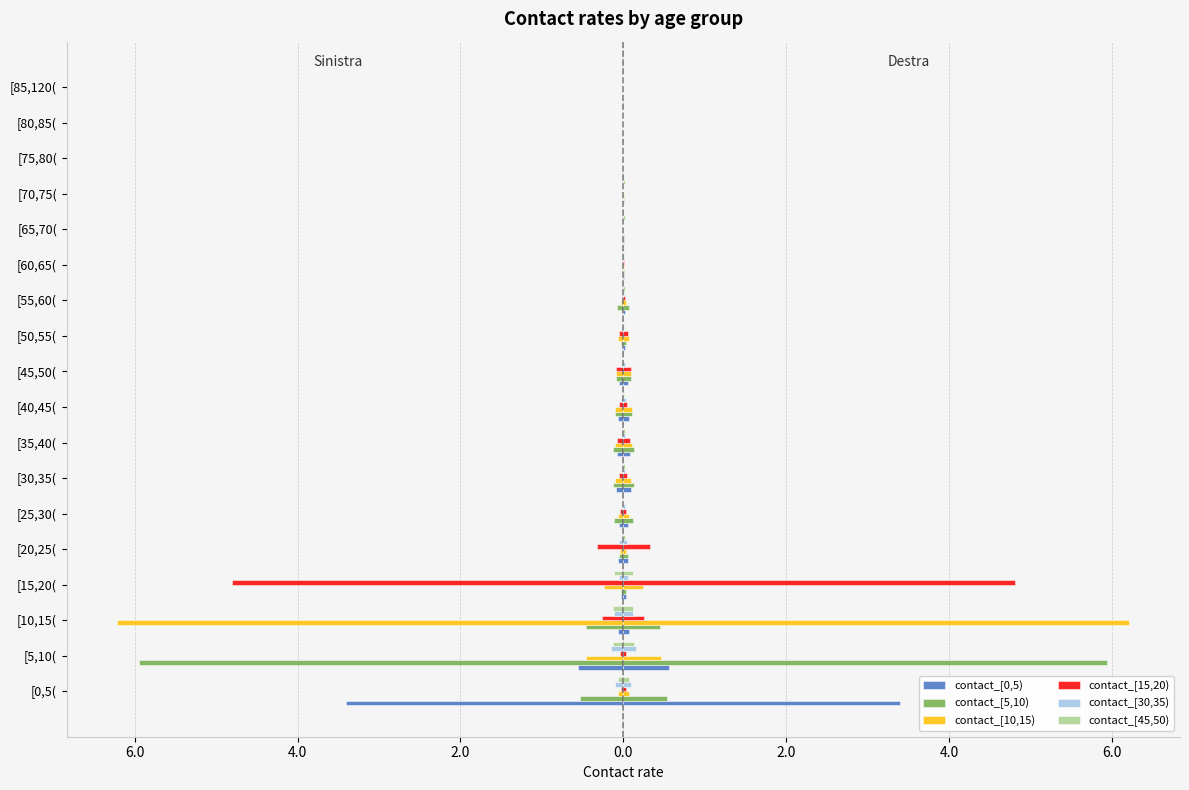

What is the difference between the maximum and minimum values in the contact_[45,50) series?

0.1